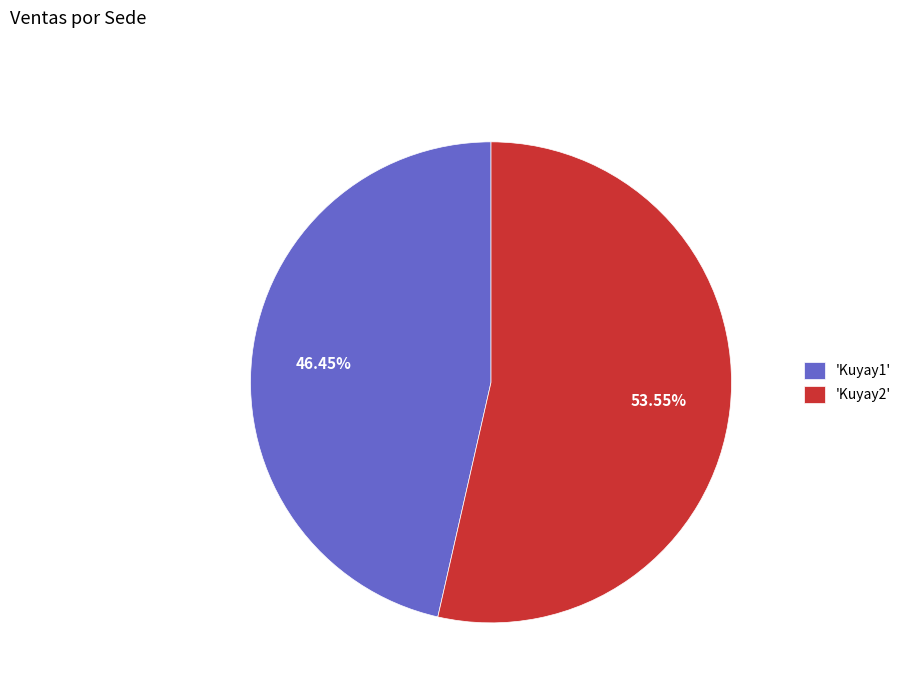

Which category has the smallest portion of the pie?

'Kuyay1'